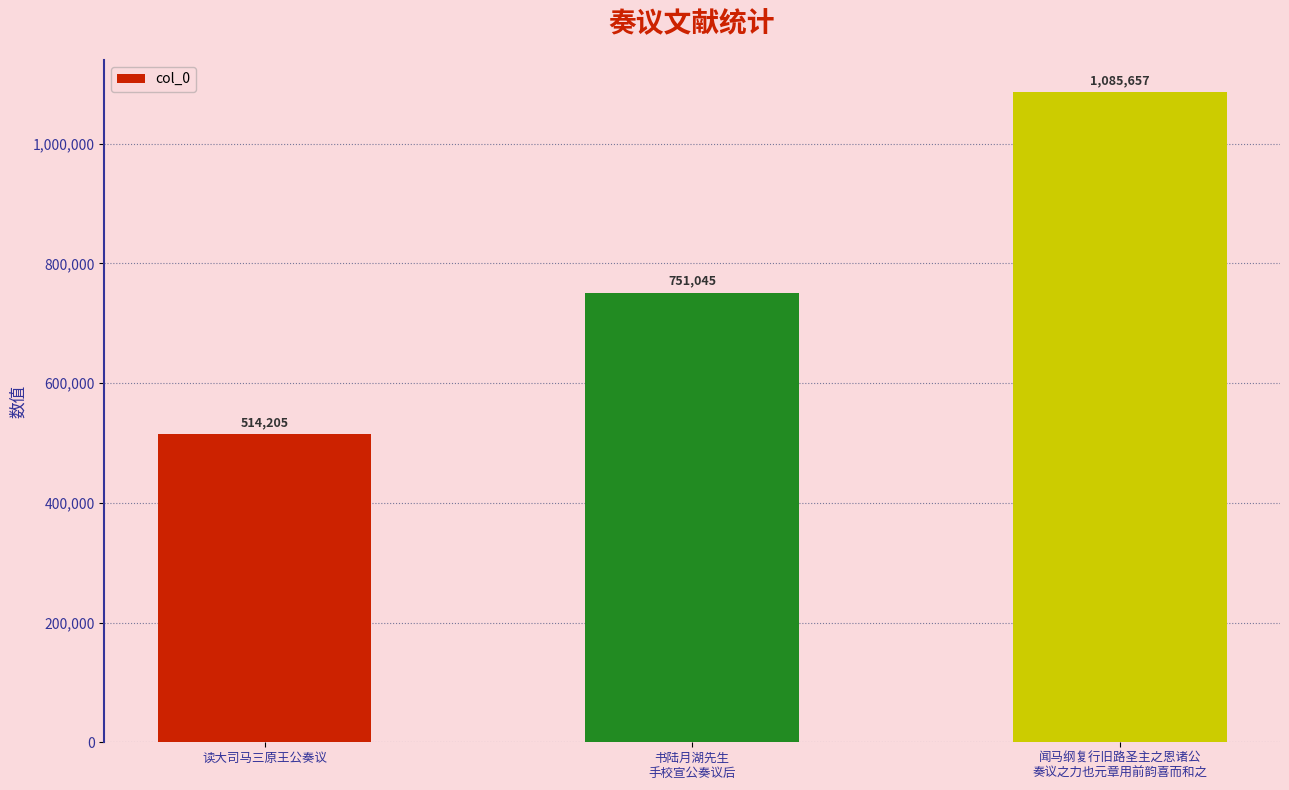

What is the label of the 2nd bar from the left?

书陆月湖先生
手校宣公奏议后